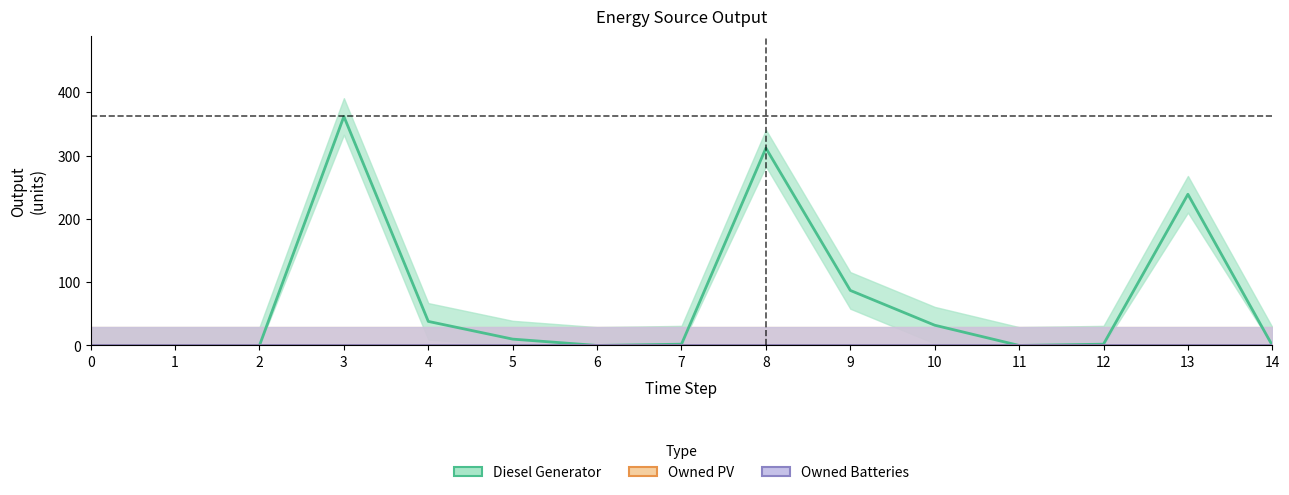

True or false: Diesel Generator has more than 0 points higher than both neighbors.

True